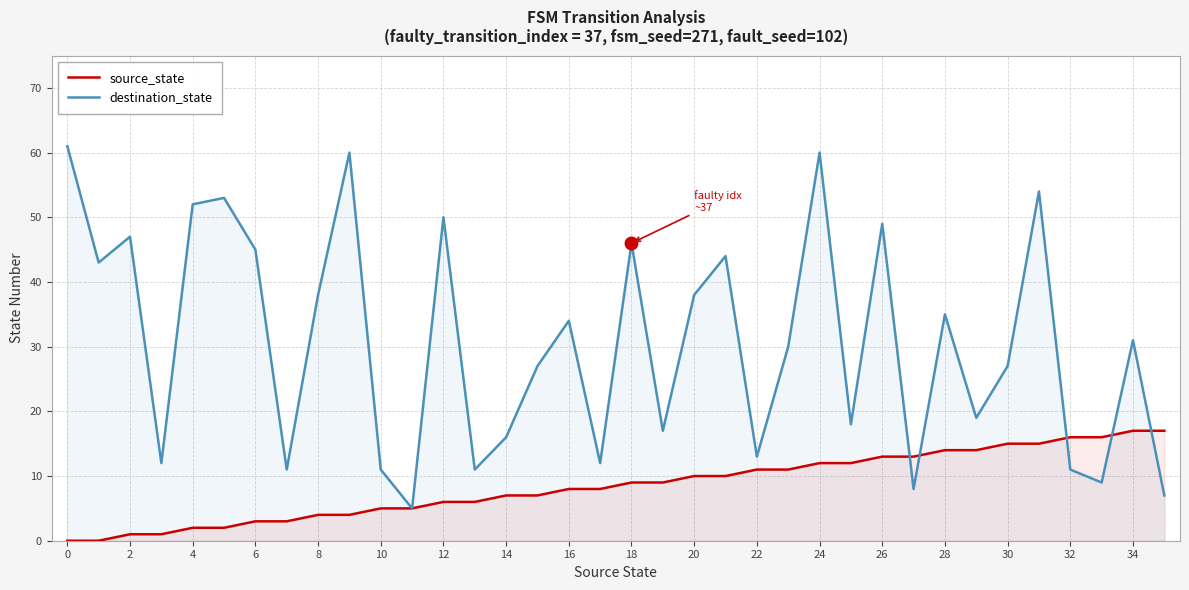

Is the value of destination_state at 2 greater than the value of source_state at 16?

Yes